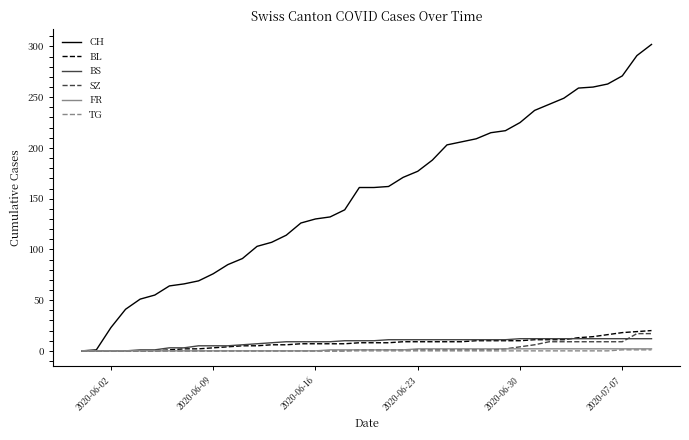

What is the maximum value for SZ?

17